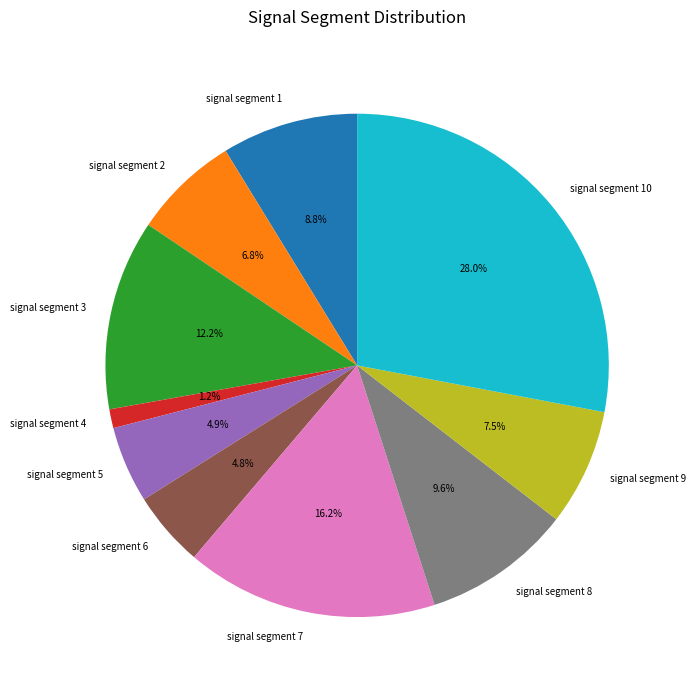

Does signal segment 9 represent more than half of the total?

No